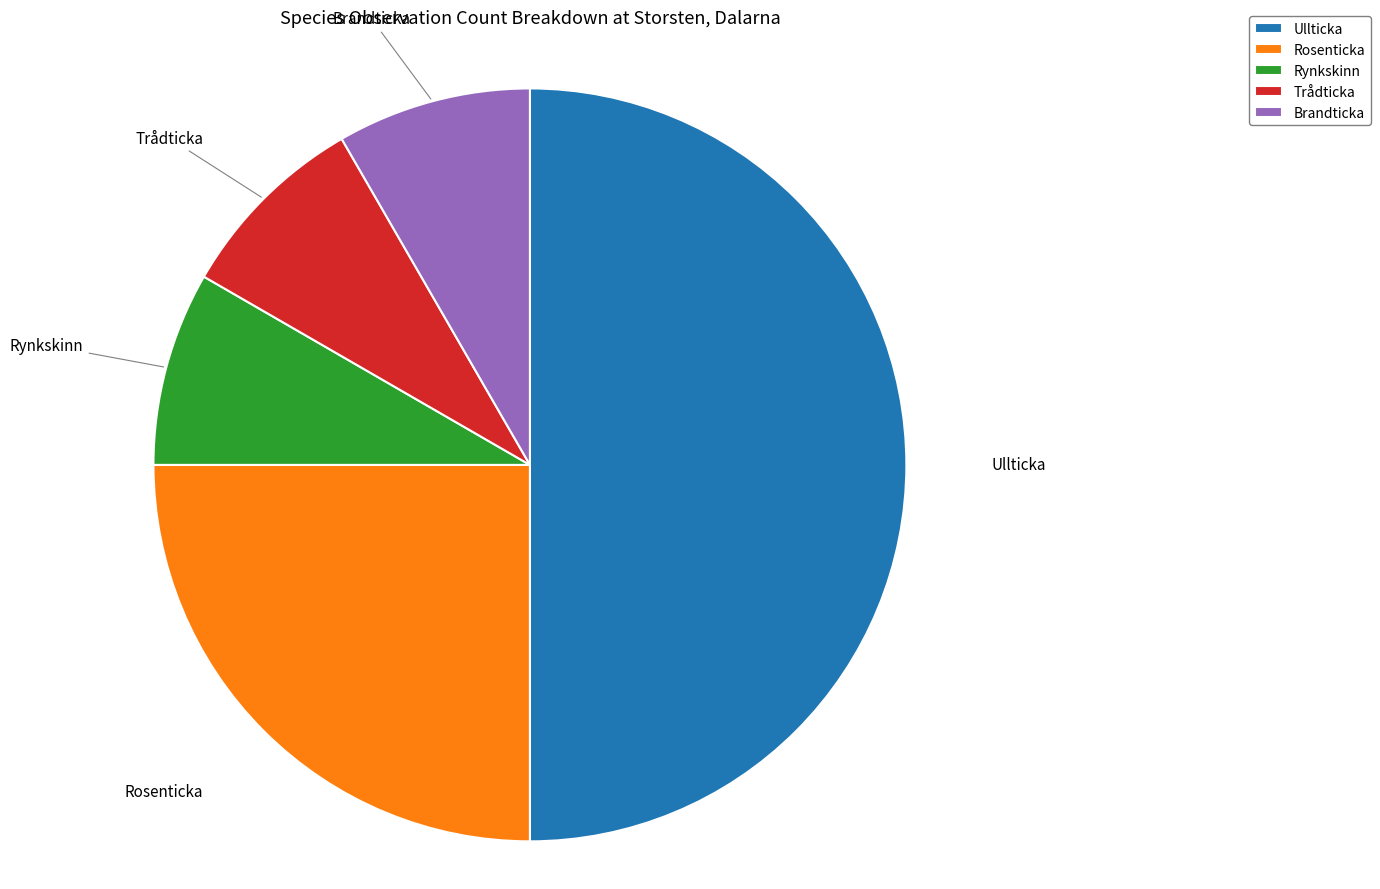

Which has a higher value, Ullticka or Brandticka?

Ullticka